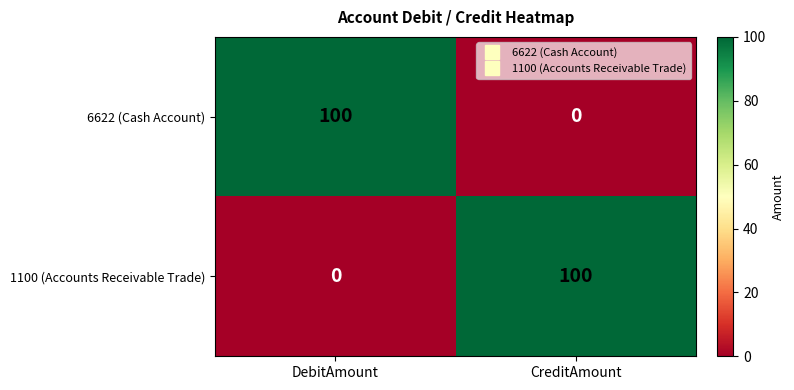

What is the sum of the 6622 (Cash Account) values at DebitAmount and CreditAmount?

100